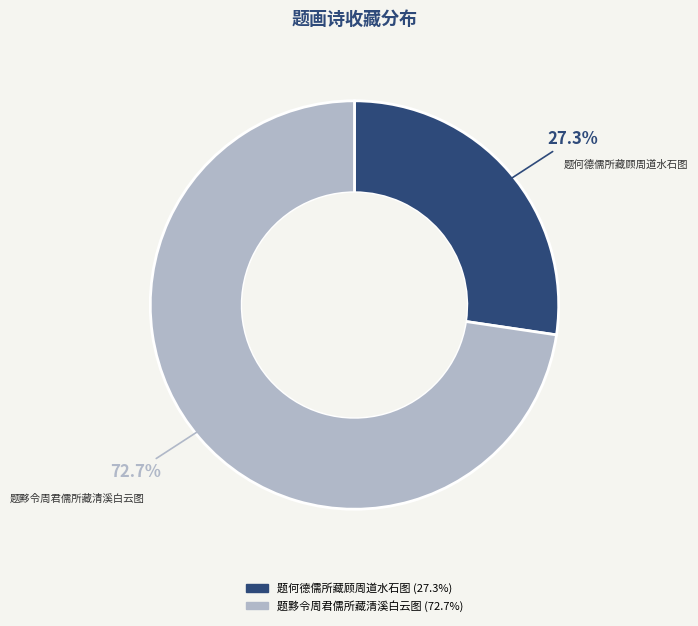

Rank the categories by value from lowest to highest.

题何德儒所藏顾周道水石图, 题黟令周君儒所藏清溪白云图